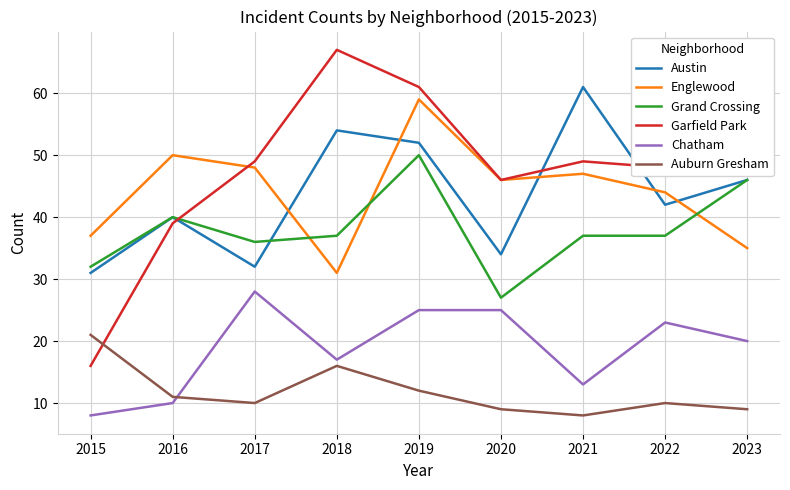

What are all the series names shown in the legend?

Austin, Englewood, Grand Crossing, Garfield Park, Chatham, Auburn Gresham